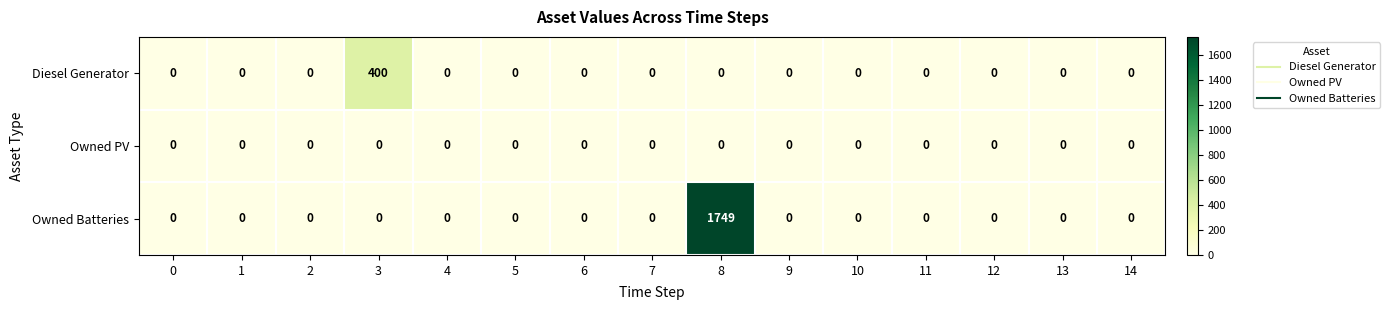

Rank the series by their maximum value, from lowest to highest.

Owned PV, Diesel Generator, Owned Batteries